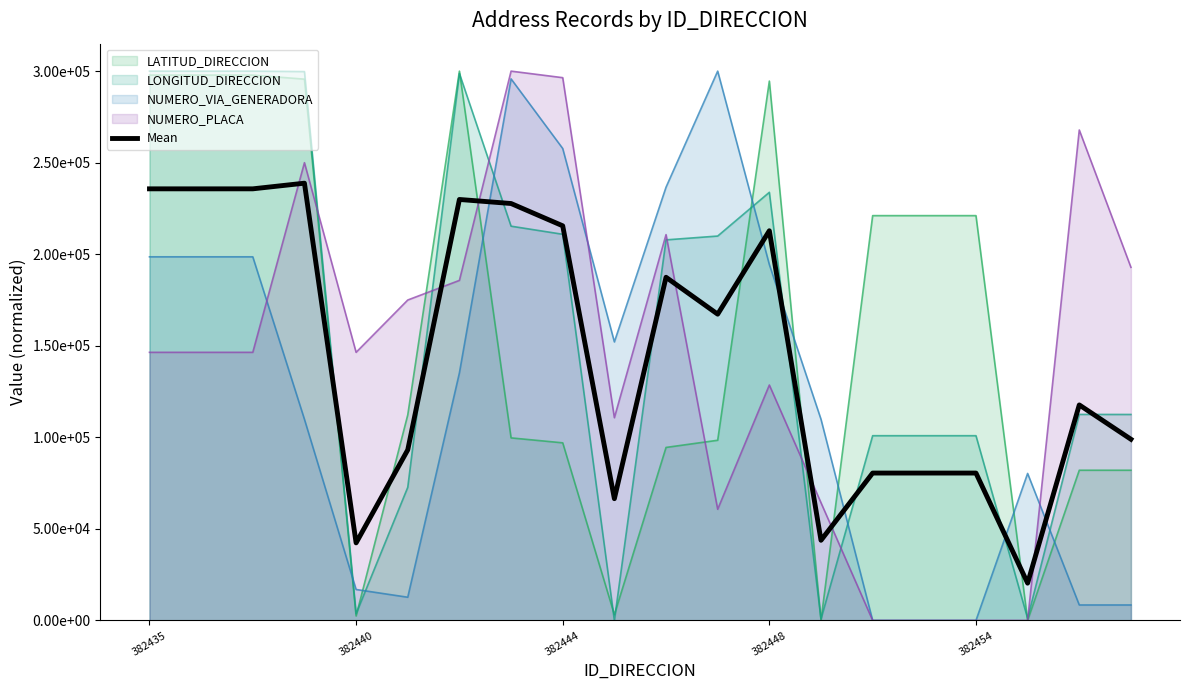

Count the number of categories in the chart.

20